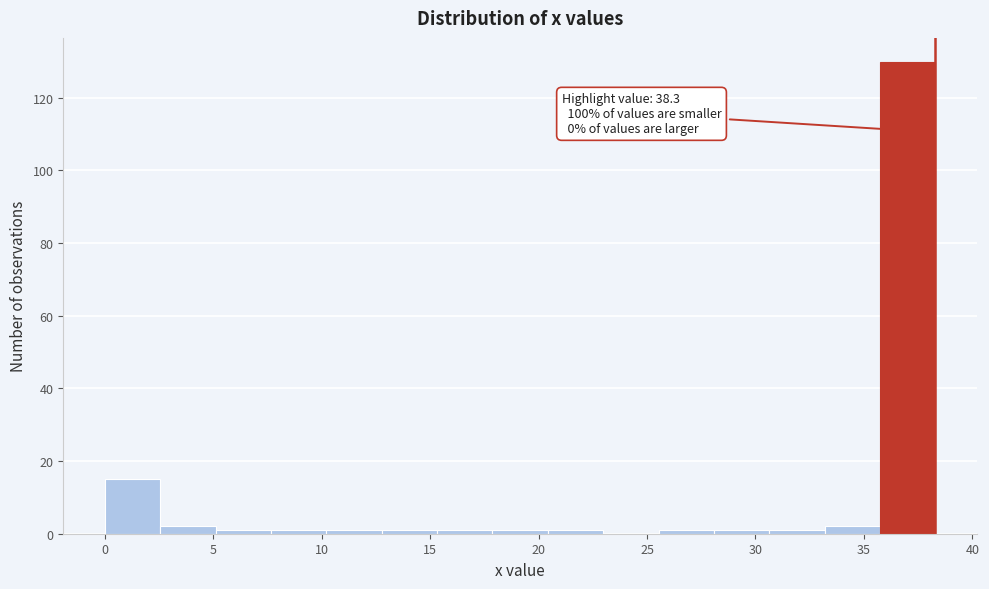

Which range on the x-axis has the tallest bar?

35.5 to 38.5